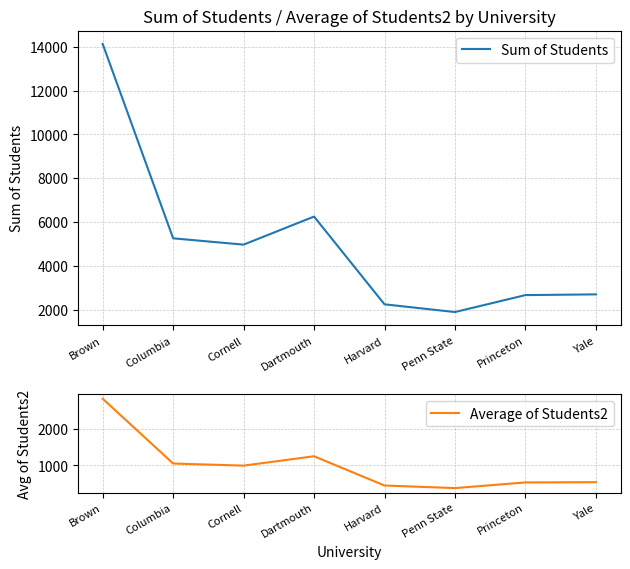

The Average of Students2 series shows 322.9 at Dartmouth. True or false?

False